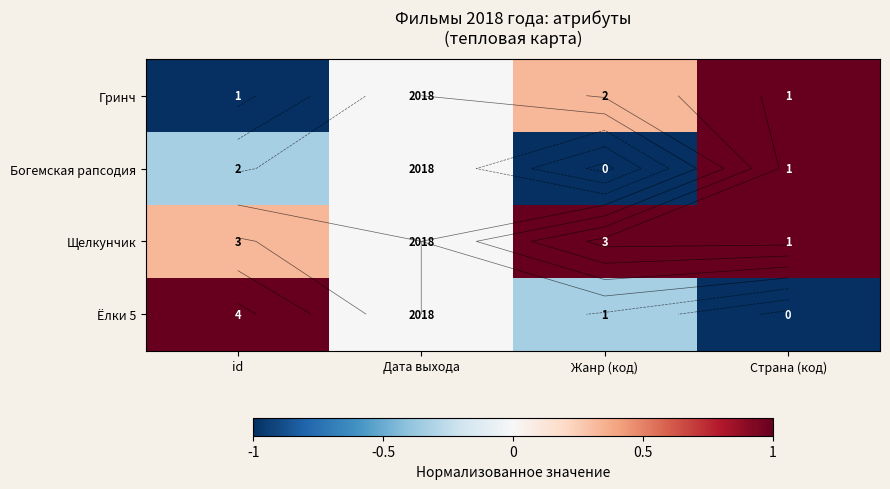

List the series in order of their peak value, highest first.

Гринч, Богемская рапсодия, Щелкунчик, Ёлки 5